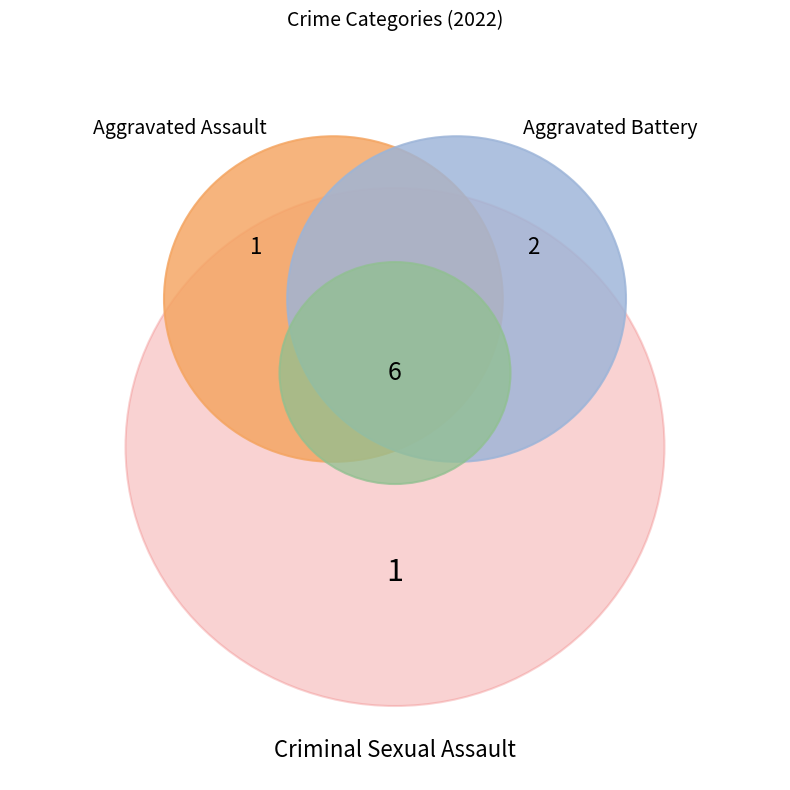

What is the total percentage of Aggravated Battery and Criminal Sexual Assault?

30.0%